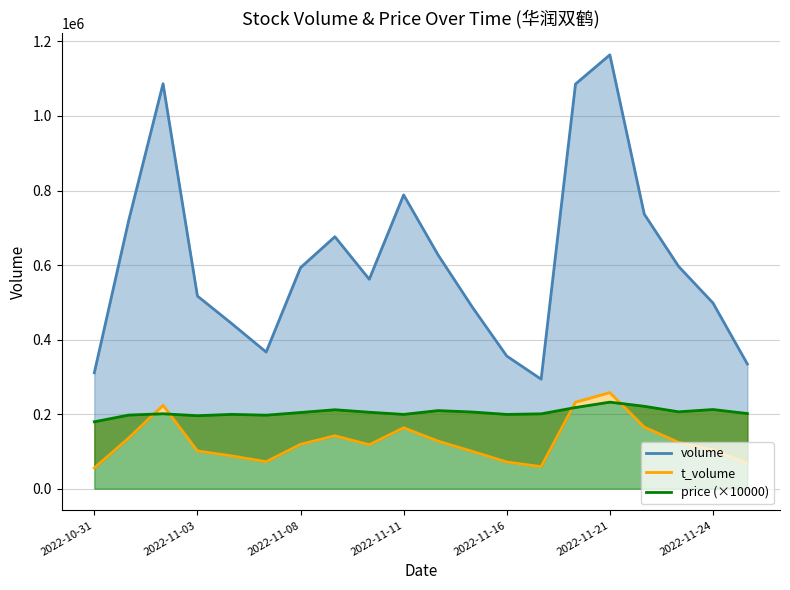

Reading left to right, extract all data points from this chart.

volume: 310919.0	719484.0	1086633.0	516929.0	442795.0	366605.0	593037.0	676046.0	561860.0	788155.0	627491.0	486939.0	355878.0	293794.0	1085710.0	1164038.0	736831.0	596276.0	498251.0	334647.0
t_volume: 55454.0	135781.0	223757.0	101220.0	87896.0	72336.0	118975.0	142059.0	117802.0	163433.0	127634.0	100069.0	71604.0	59078.0	232127.0	257904.0	165060.0	124217.0	104125.0	68201.0
price (×10000): 179500.0	197500.0	201000.0	195800.0	199400.0	197200.0	204400.0	211800.0	205100.0	199300.0	209500.0	205700.0	199300.0	200800.0	217800.0	232200.0	221100.0	206200.0	212400.0	201600.0